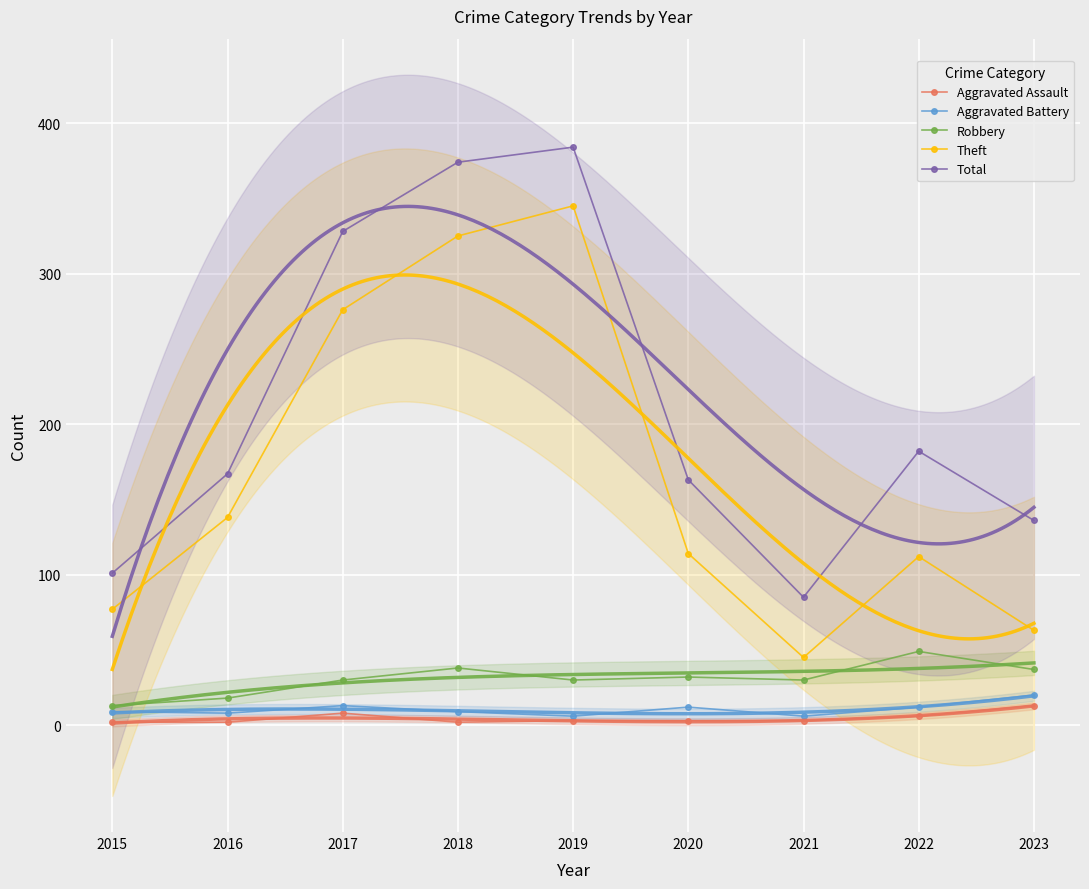

The value of Theft at 2022 is 112. True or false?

True